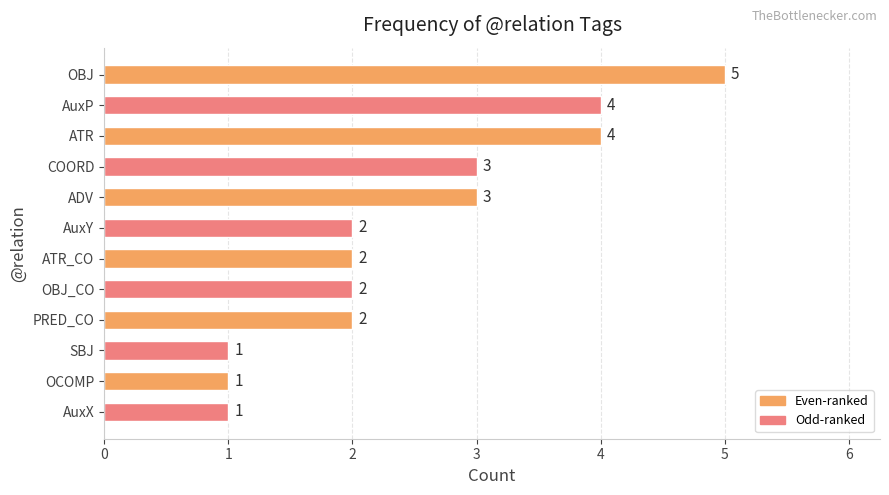

Count the number of categories in the chart.

12